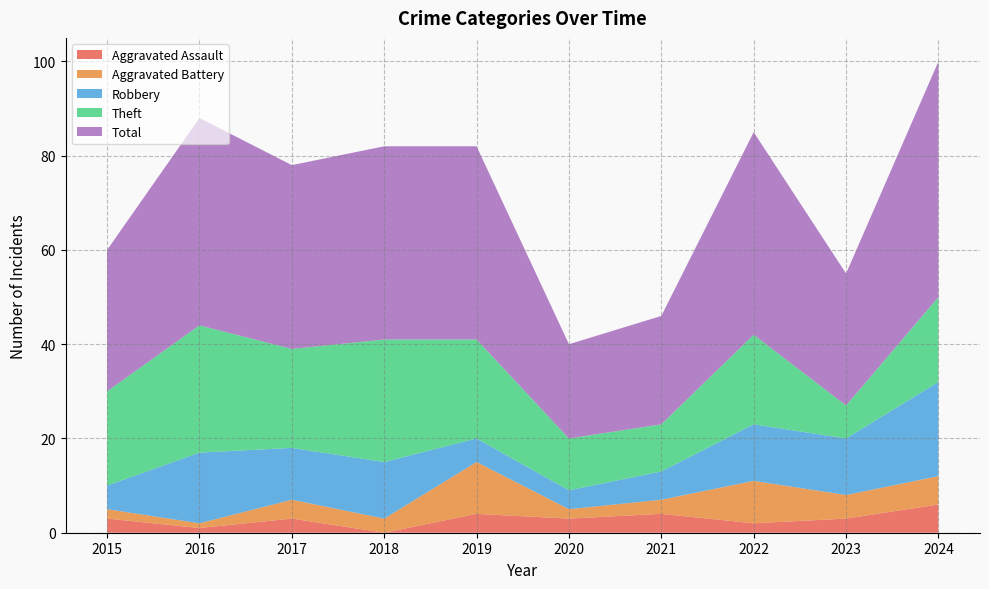

Reading left to right, list all the values displayed in this chart.

Aggravated Assault: 2015=3	2016=1	2017=3	2018=0	2019=4	2020=3	2021=4	2022=2	2023=3	2024=6
Aggravated Battery: 2015=2	2016=1	2017=4	2018=3	2019=11	2020=2	2021=3	2022=9	2023=5	2024=6
Robbery: 2015=5	2016=15	2017=11	2018=12	2019=5	2020=4	2021=6	2022=12	2023=12	2024=20
Theft: 2015=20	2016=27	2017=21	2018=26	2019=21	2020=11	2021=10	2022=19	2023=7	2024=18
Total: 2015=30	2016=44	2017=39	2018=41	2019=41	2020=20	2021=23	2022=43	2023=28	2024=50